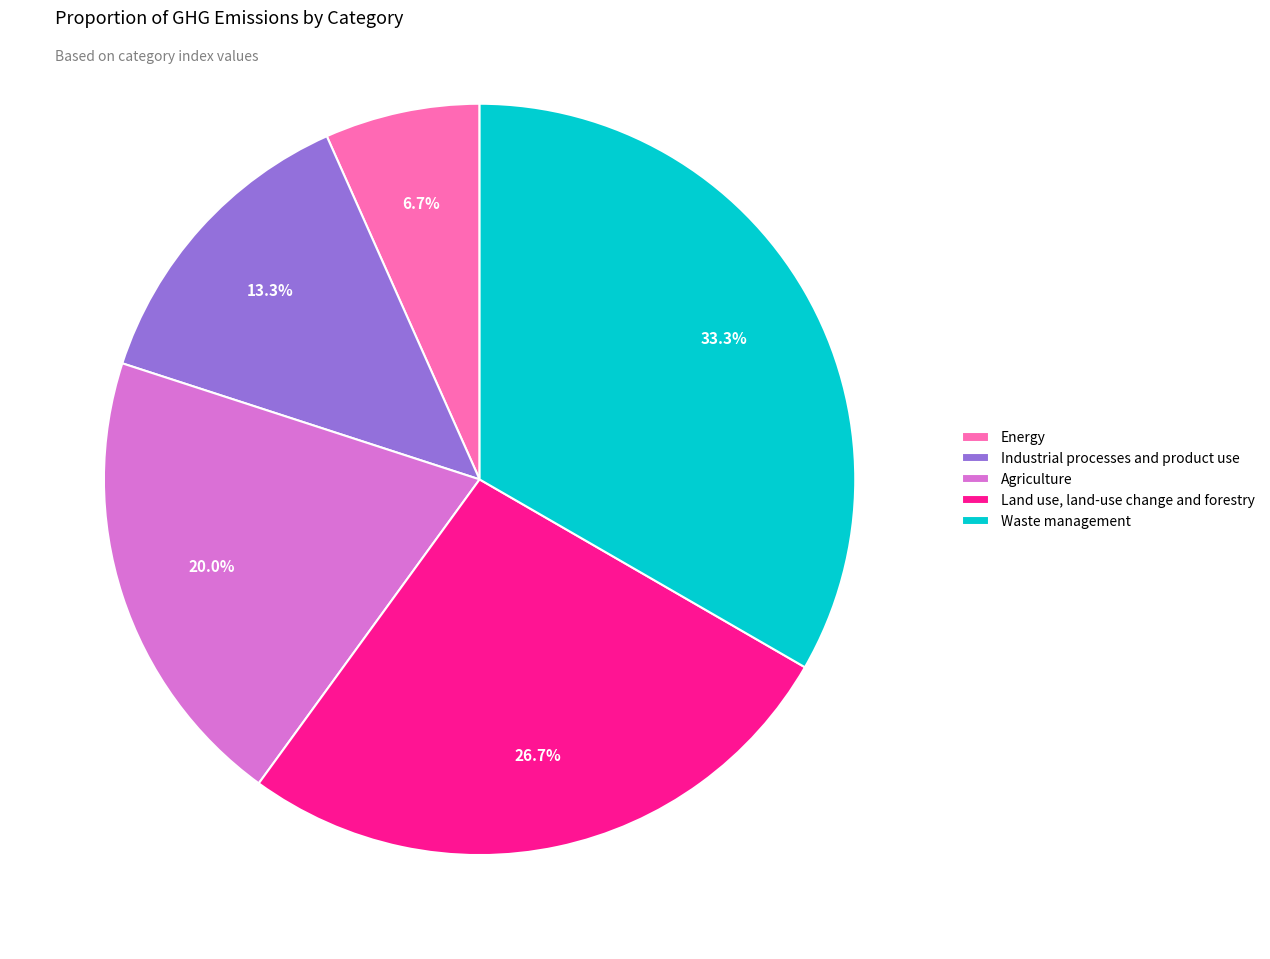

To the nearest percent, what is the average slice percentage?

20%